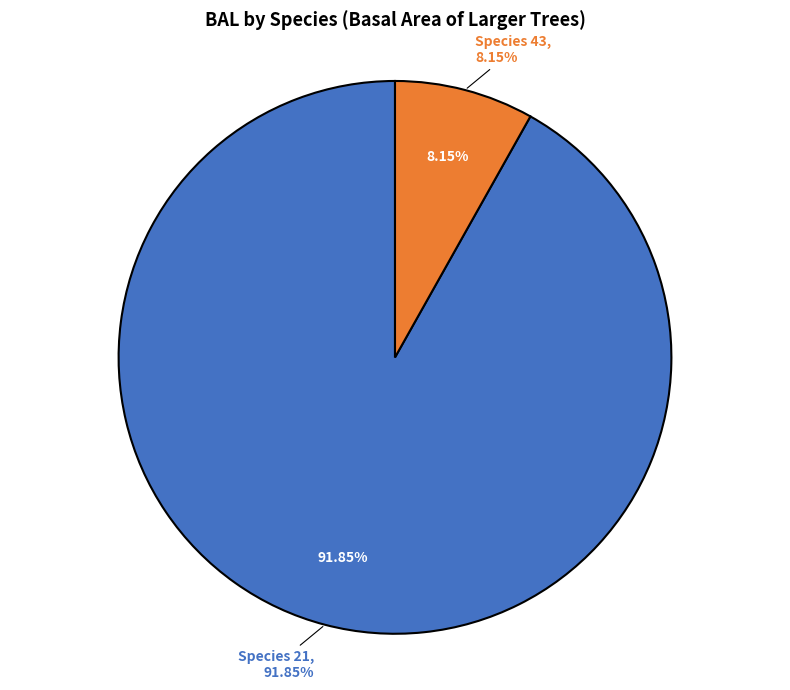

Combined, do 43 and 21 account for over 50%?

Yes